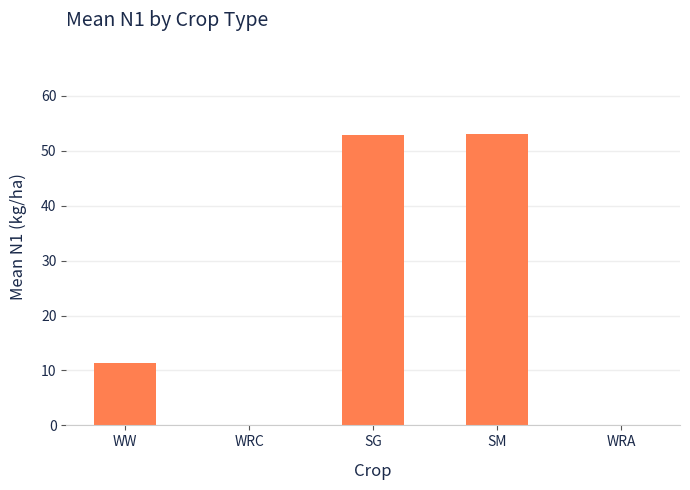

What is the change in value from WW to WRC?

-11.4